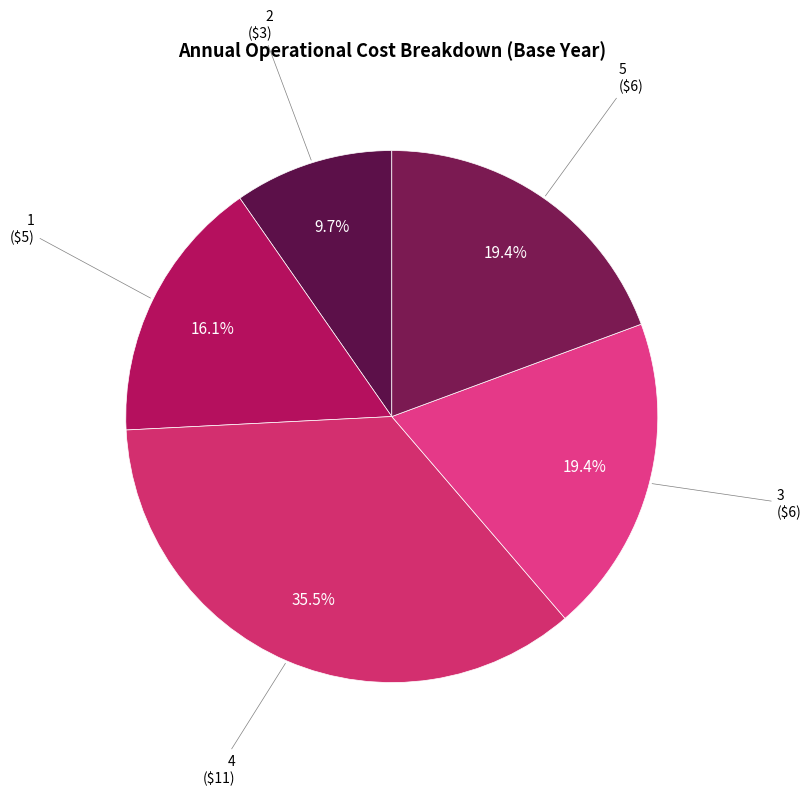

How many slices are in this pie chart?

5